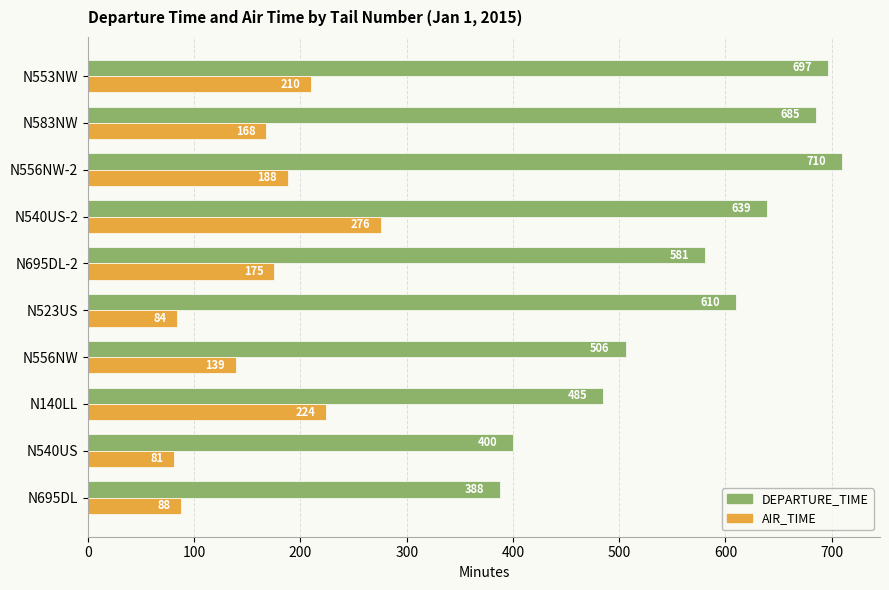

At which label is DEPARTURE_TIME closest to 549?

N695DL-2